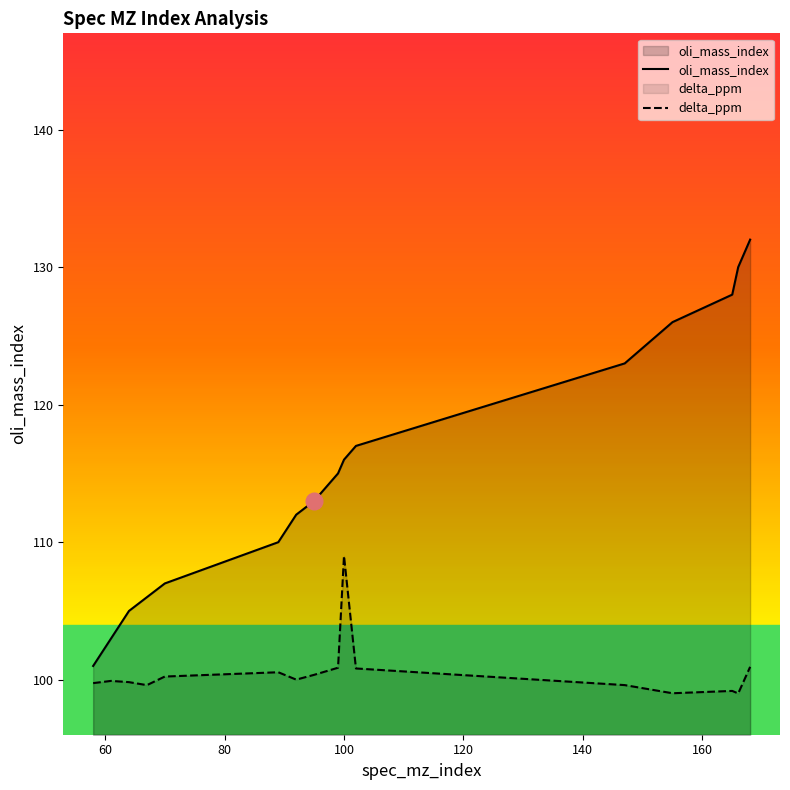

Rank the series by their average value, from highest to lowest.

oli_mass_index, delta_ppm